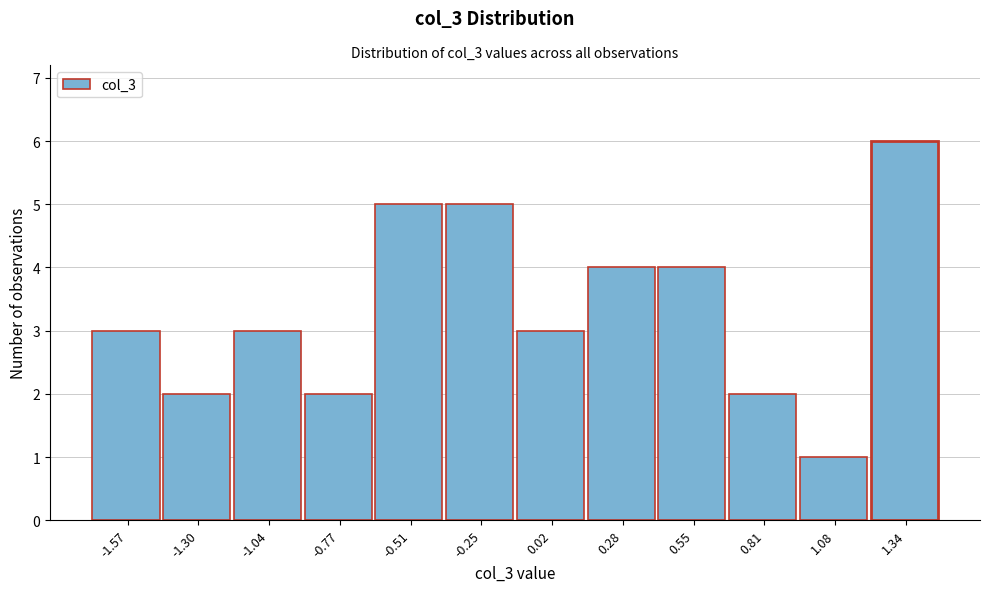

Reading left to right, list all the values displayed in this chart.

3	2	3	2	5	5	3	4	4	2	1	6